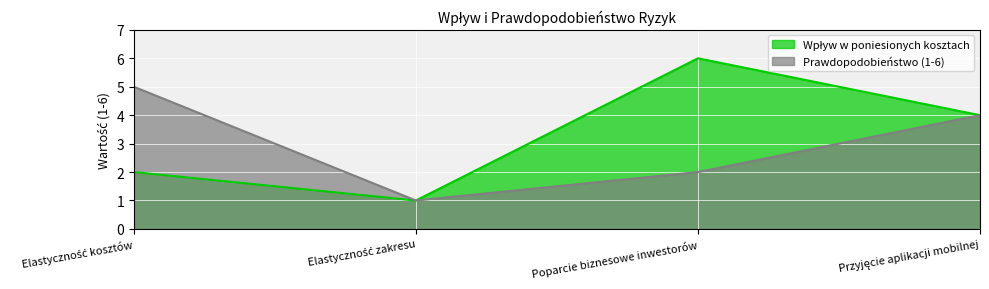

At Elastyczność zakresu, list the series in order from largest to smallest.

Wpływ w poniesionych kosztach, Prawdopodobieństwo (1-6)